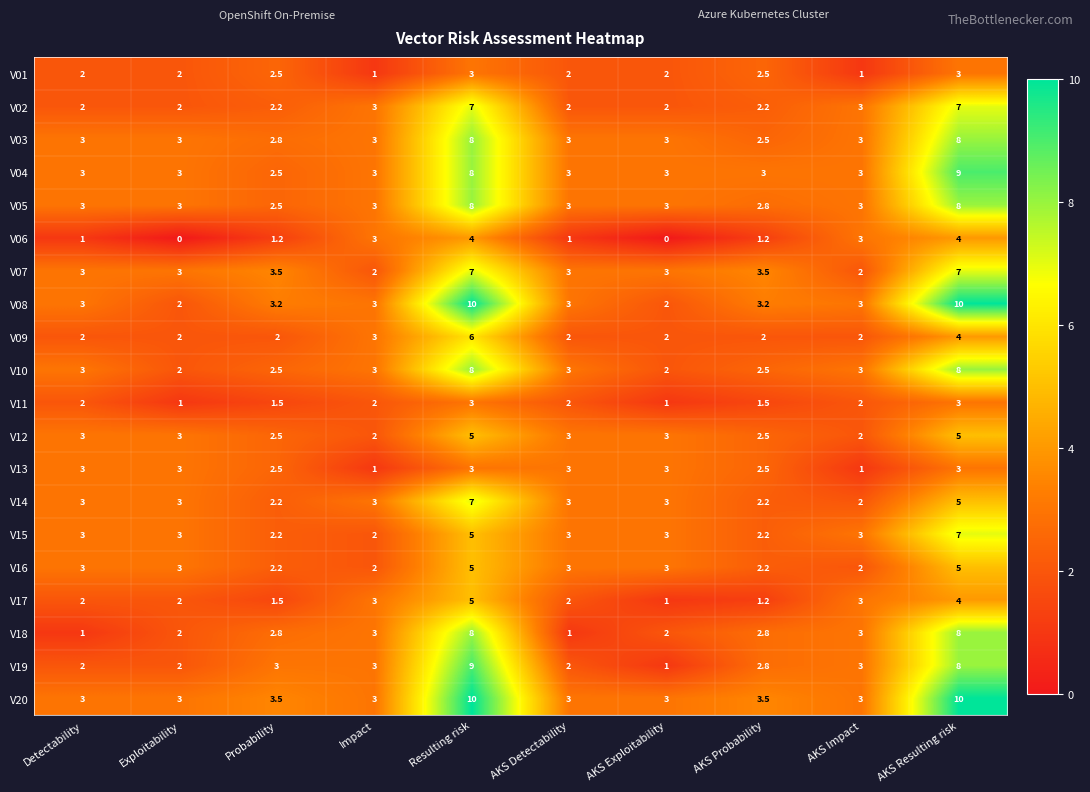

What is the sum of all V19 values?

35.8